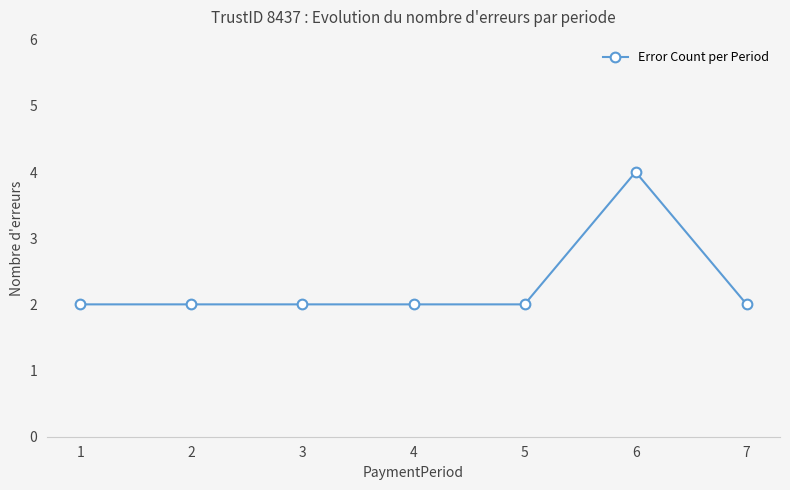

At which category does the chart reach its peak across all series?

6